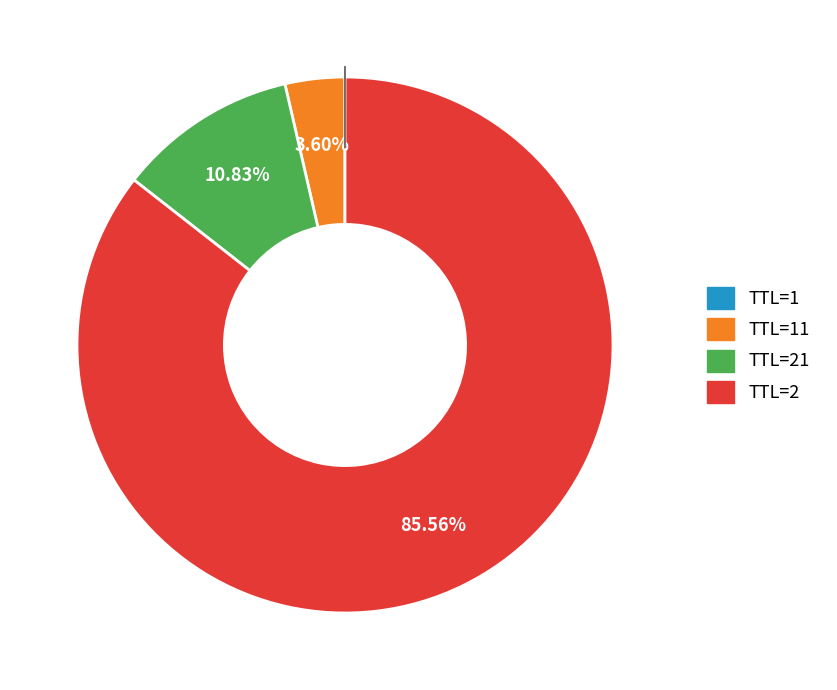

Is there a majority slice in this chart?

Yes